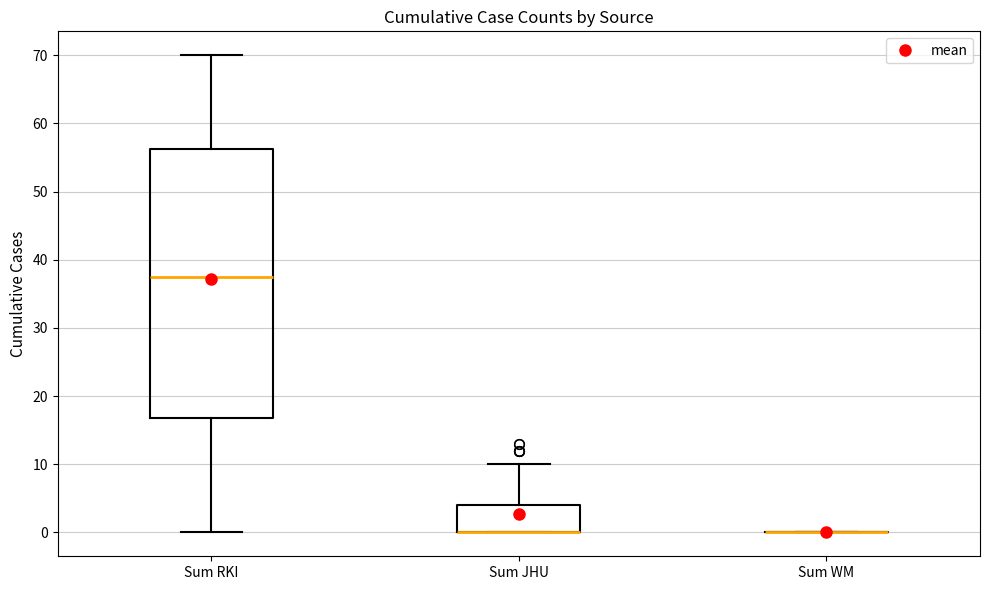

Which box is the tallest, from its lower edge to its upper edge?

Sum RKI